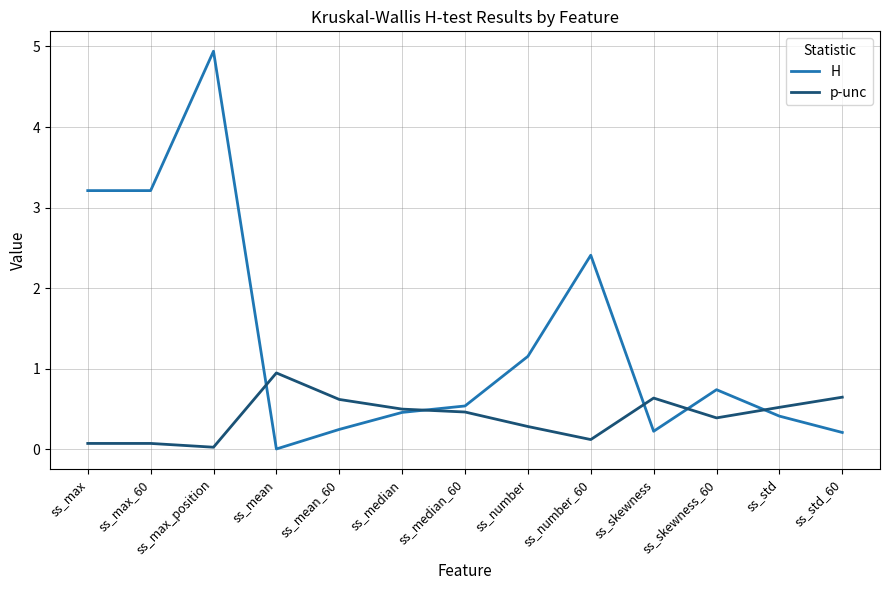

Does the chart have visible grid lines?

Yes